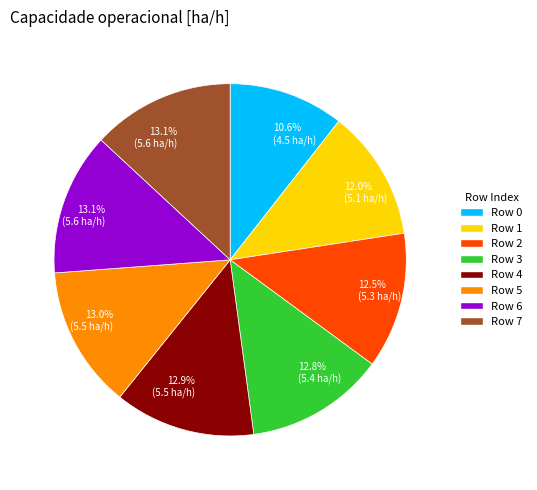

Is there a majority slice in this chart?

No